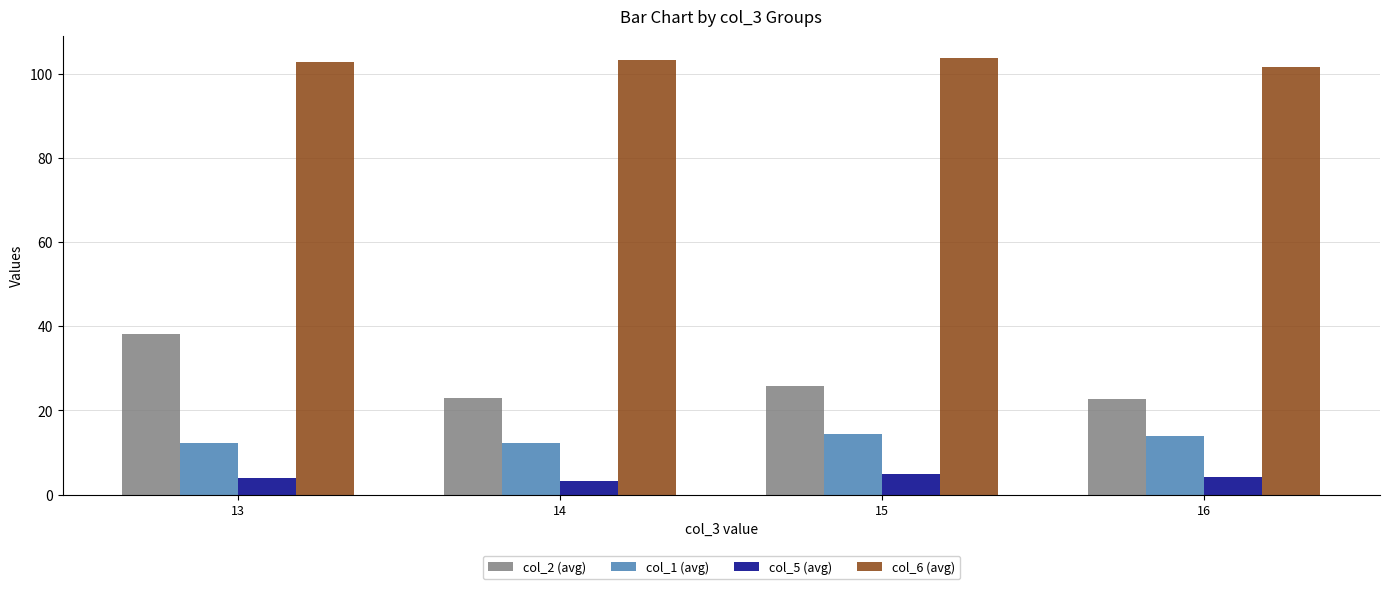

What are all the series names shown in the legend?

col_2 (avg), col_1 (avg), col_5 (avg), col_6 (avg)